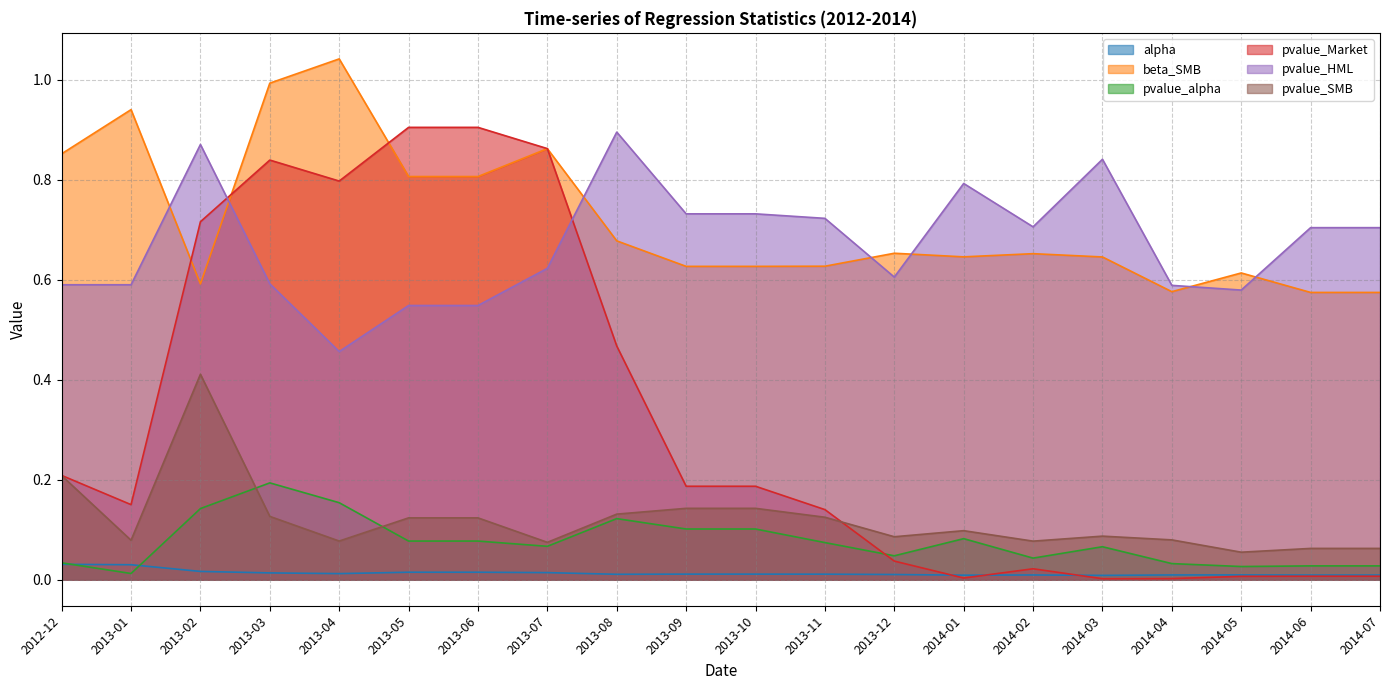

Reading right to left, extract all data points from this chart.

alpha: 0.0	0.0	0.0	0.0	0.0	0.0	0.0	0.0	0.0	0.0	0.0	0.0	0.0	0.0	0.0	0.0	0.0	0.0	0.0	0.0
beta_SMB: 0.6	0.6	0.6	0.6	0.6	0.7	0.6	0.7	0.6	0.6	0.6	0.7	0.9	0.8	0.8	1.0	1.0	0.6	0.9	0.9
pvalue_alpha: 0.0	0.0	0.0	0.0	0.1	0.0	0.1	0.0	0.1	0.1	0.1	0.1	0.1	0.1	0.1	0.2	0.2	0.1	0.0	0.0
pvalue_Market: 0.0	0.0	0.0	0.0	0.0	0.0	0.0	0.0	0.1	0.2	0.2	0.5	0.9	0.9	0.9	0.8	0.8	0.7	0.2	0.2
pvalue_HML: 0.7	0.7	0.6	0.6	0.8	0.7	0.8	0.6	0.7	0.7	0.7	0.9	0.6	0.5	0.5	0.5	0.6	0.9	0.6	0.6
pvalue_SMB: 0.1	0.1	0.1	0.1	0.1	0.1	0.1	0.1	0.1	0.1	0.1	0.1	0.1	0.1	0.1	0.1	0.1	0.4	0.1	0.2